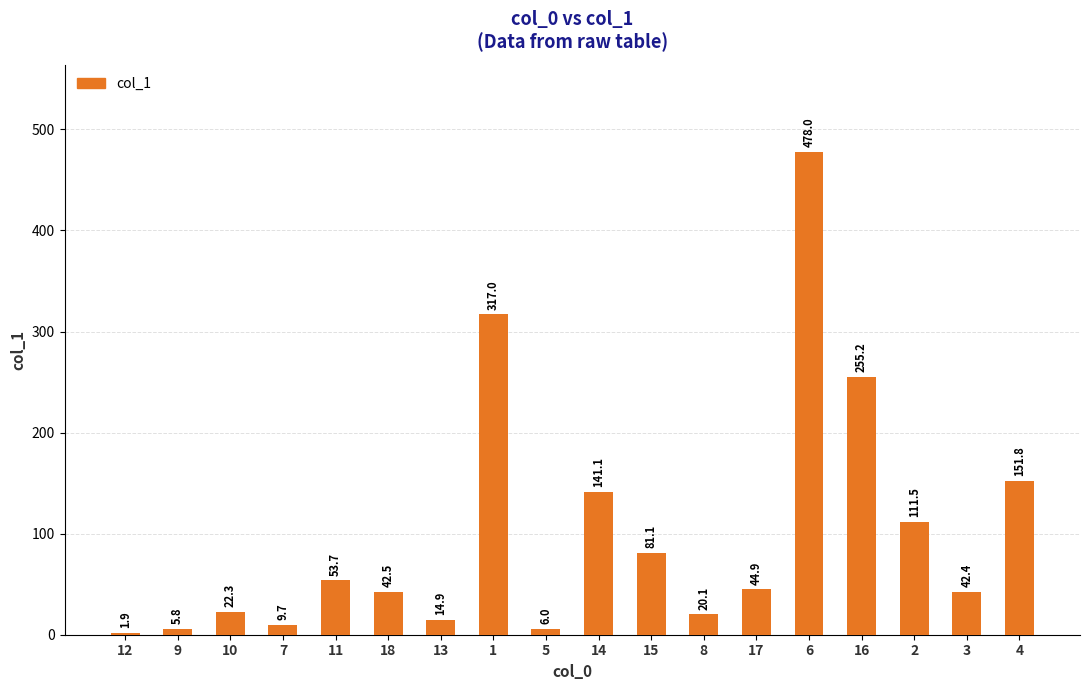

Rank the categories by value from lowest to highest.

12, 9, 5, 7, 13, 8, 10, 3, 18, 17, 11, 15, 2, 14, 4, 16, 1, 6